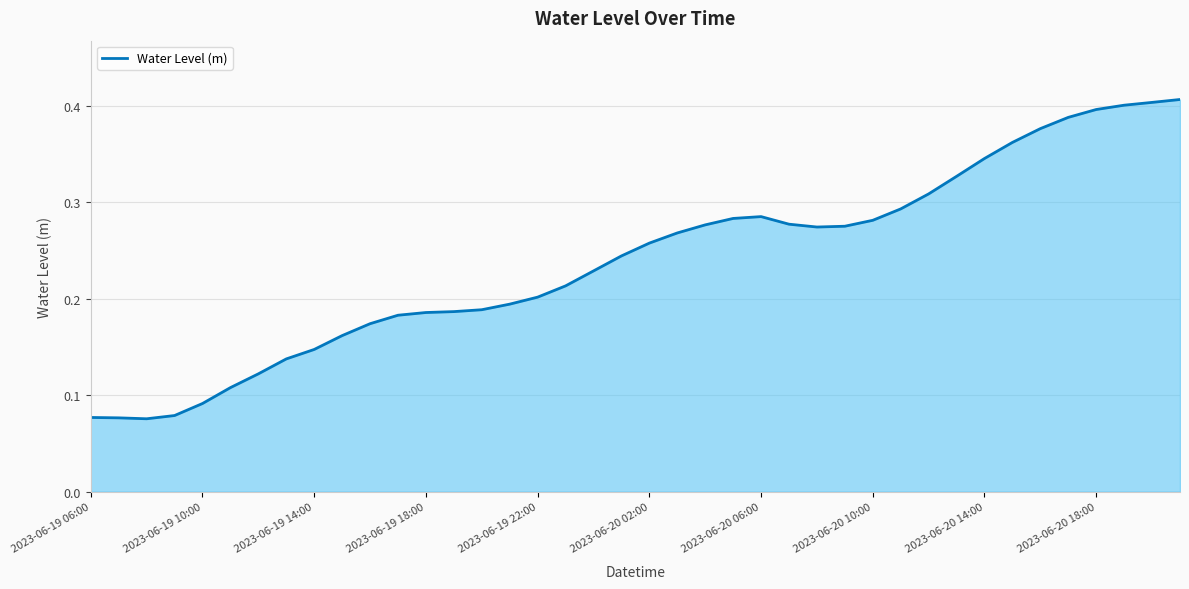

Which category has the highest value across all series?

2023-06-20 21:00